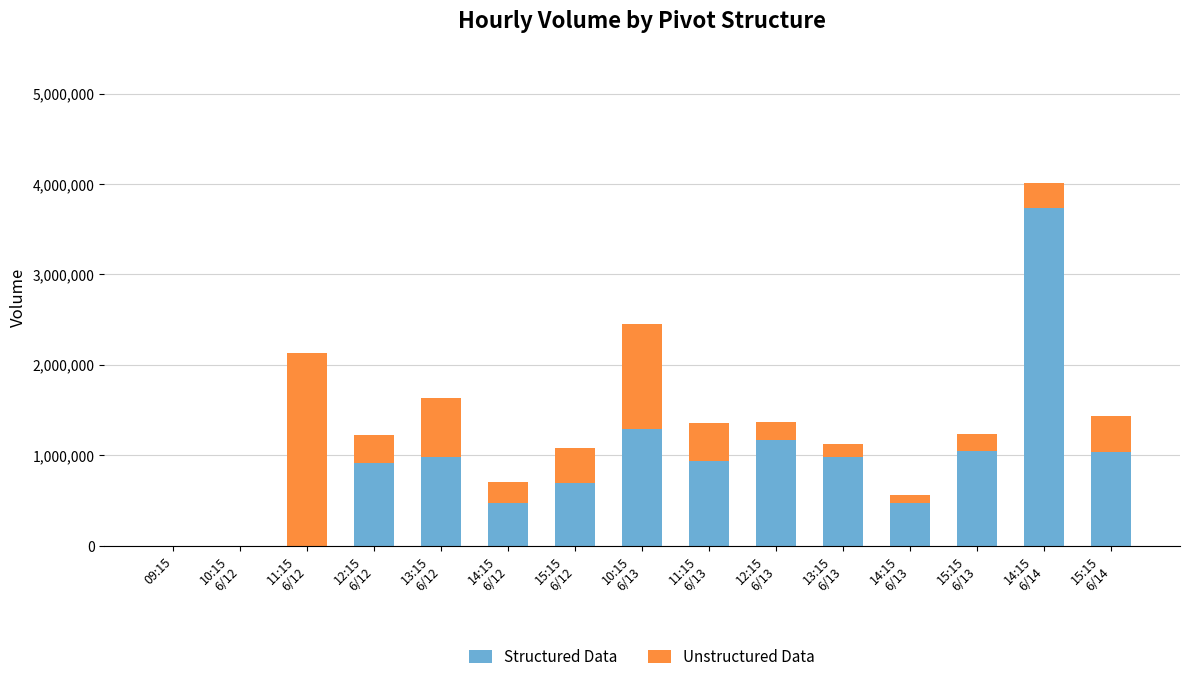

How many data points does each series have?

15